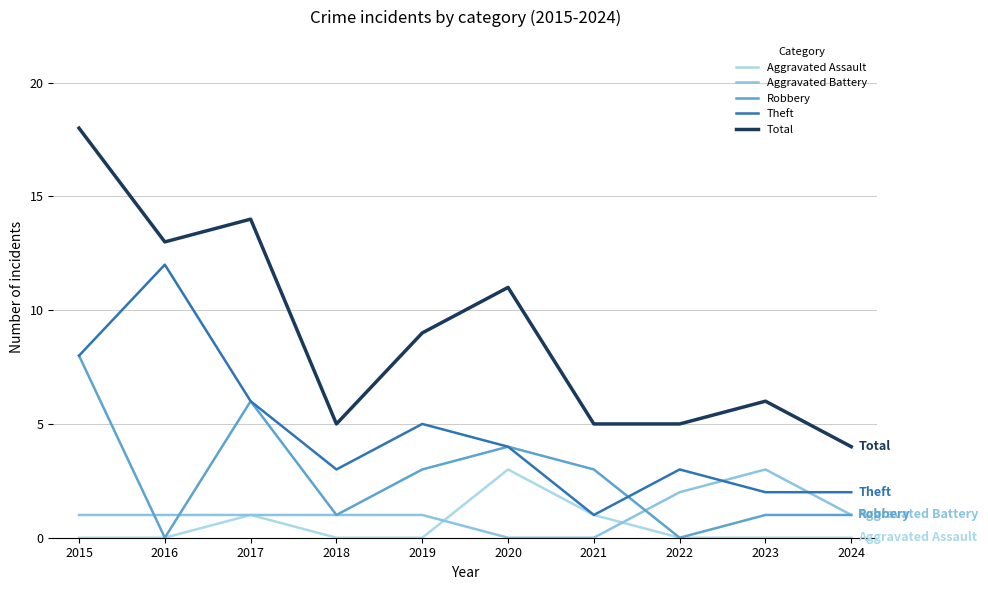

Between 2018 and 2024, which series saw the biggest shift?

Theft